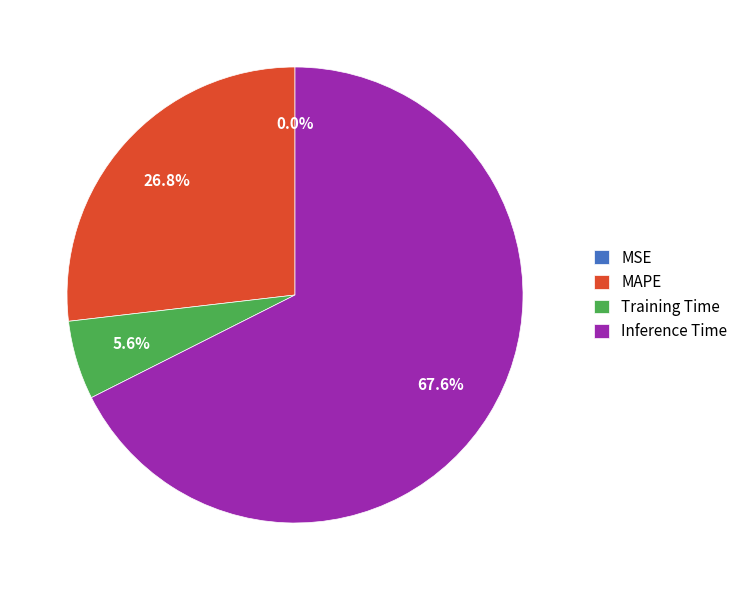

To the nearest percent, what is the average slice percentage?

25%